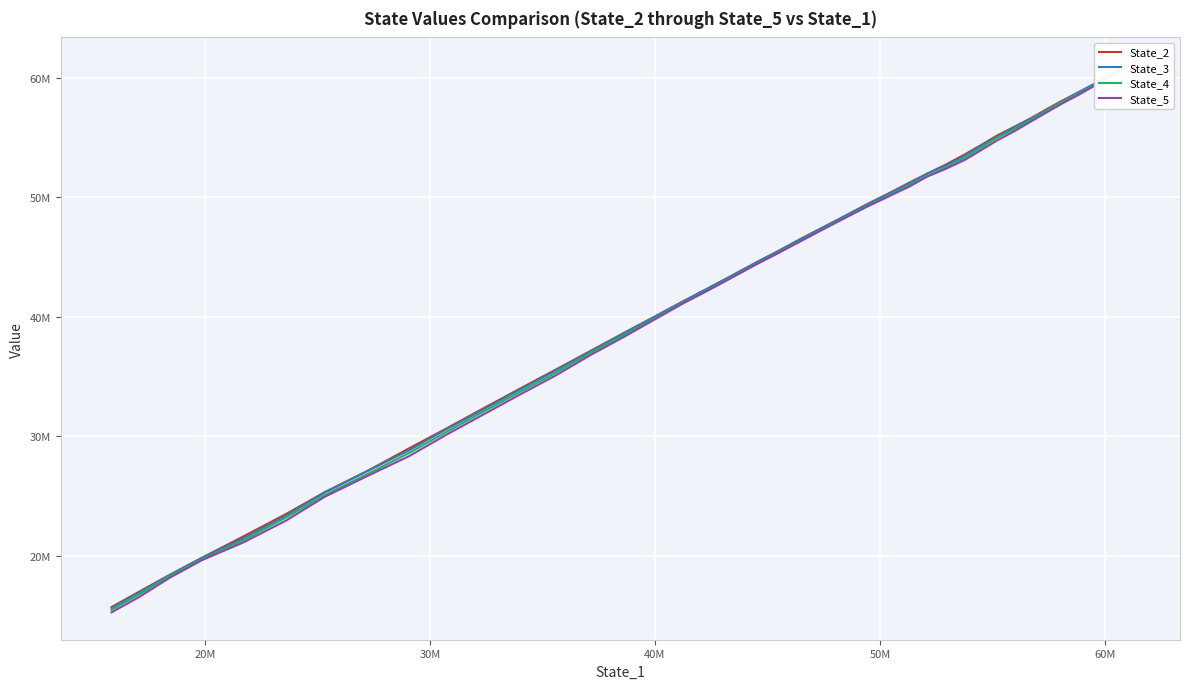

Rank the series by their maximum value, from highest to lowest.

State_3, State_2, State_4, State_5